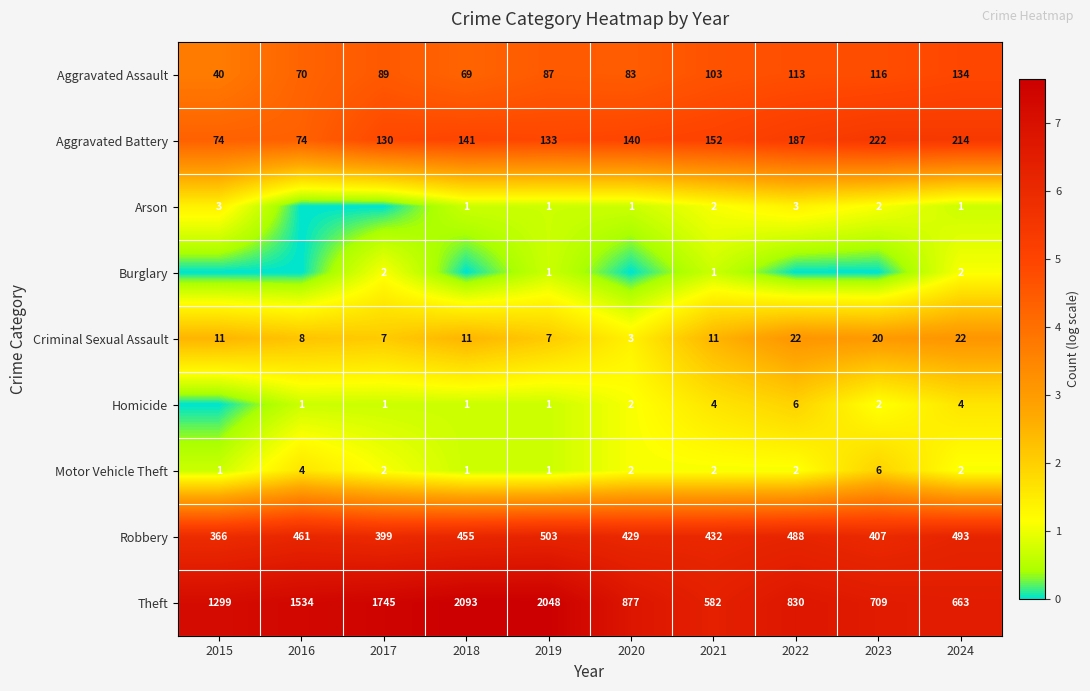

What is the difference between the highest and lowest values at 2024?

662